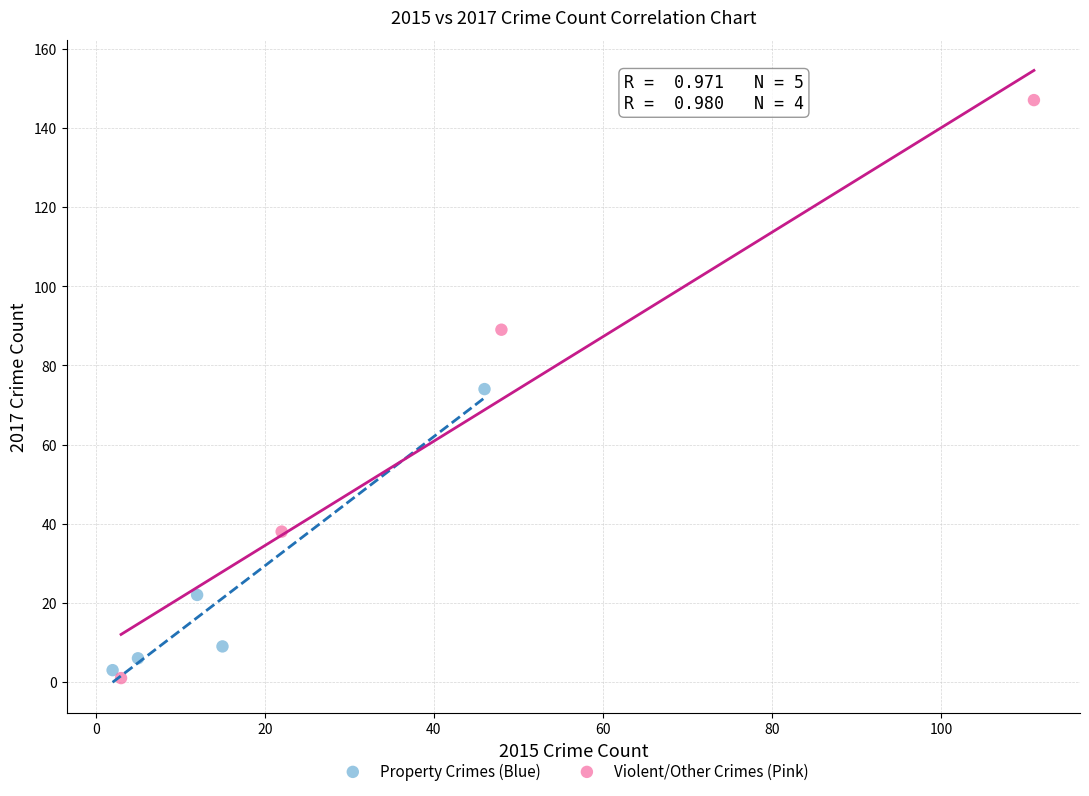

Which series reaches the maximum Y coordinate?

Violent/Other Crimes (Pink)